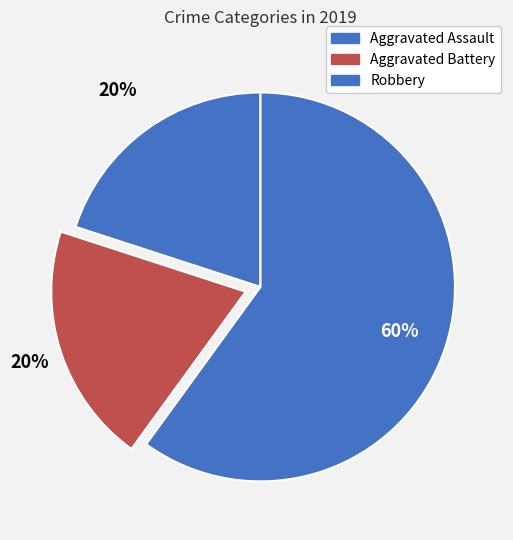

Which has a higher value, Robbery or Aggravated Battery?

Robbery